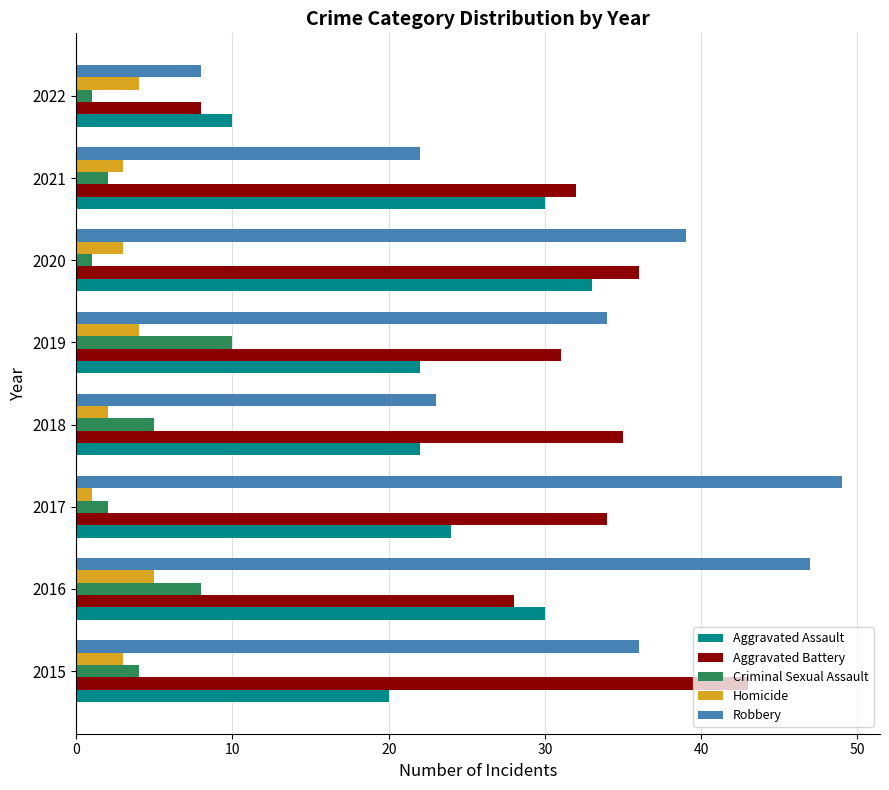

The Robbery series shows 22 at 2021. True or false?

True